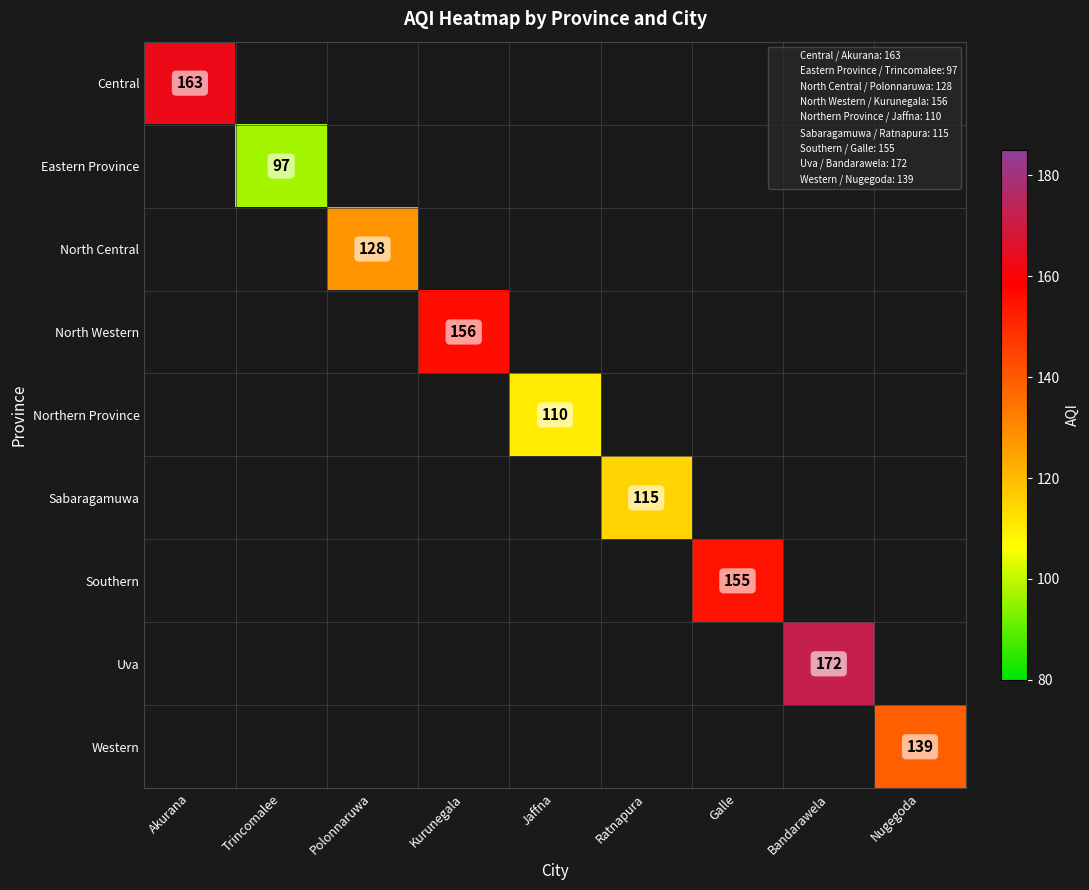

How many positive values does the Northern Province series have?

1